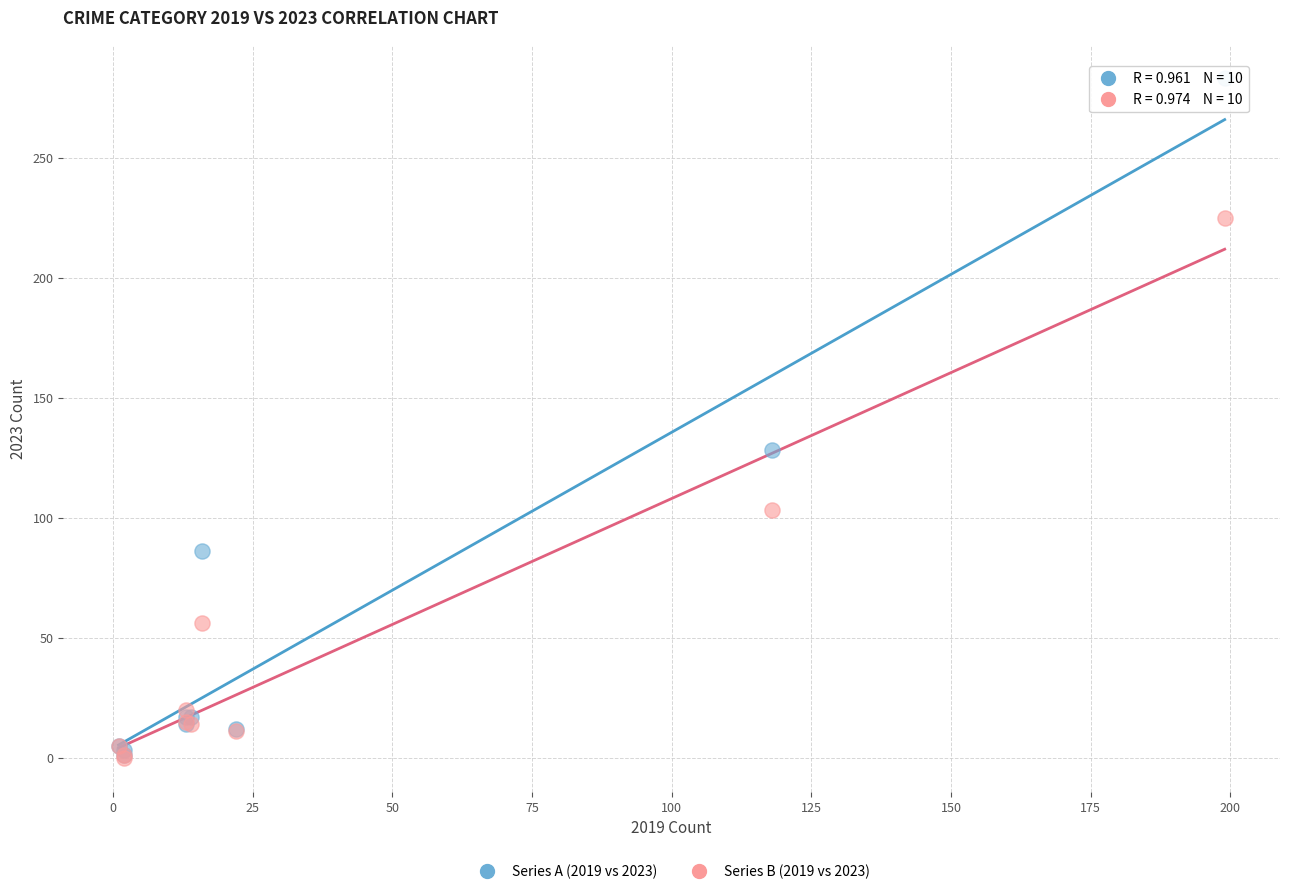

Across all series, what Y value is closest to 141?

128